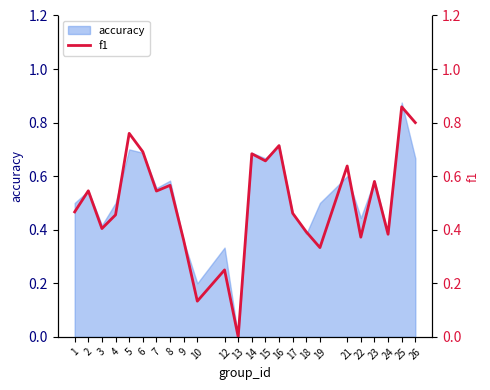

True or false: accuracy has a value of 0.3 at 10.

False